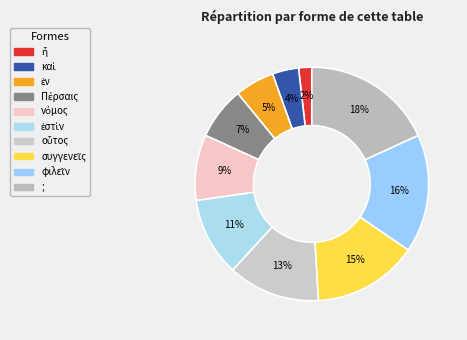

How many slices are in this pie chart?

10